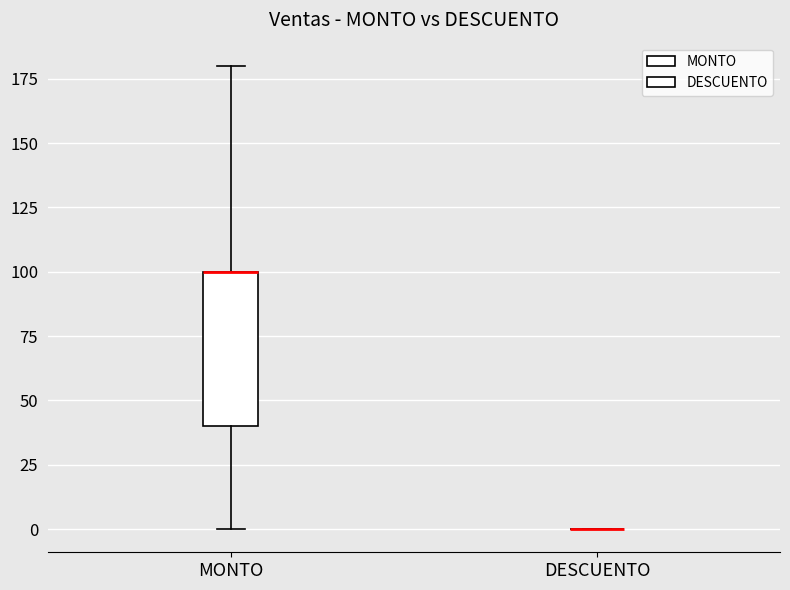

Comparing the boxes themselves (not the whiskers), which one is the tallest?

MONTO